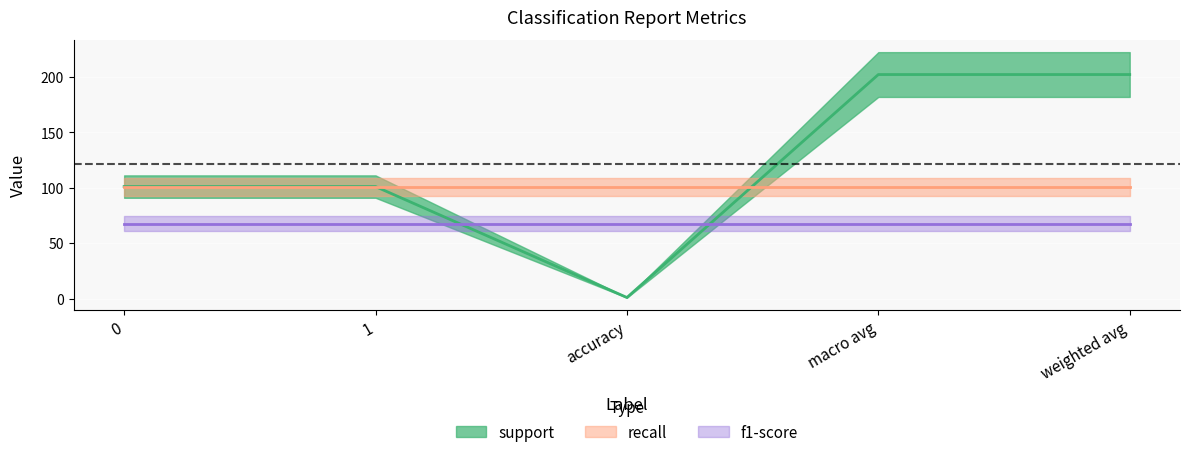

How many distinct data groups are displayed?

3